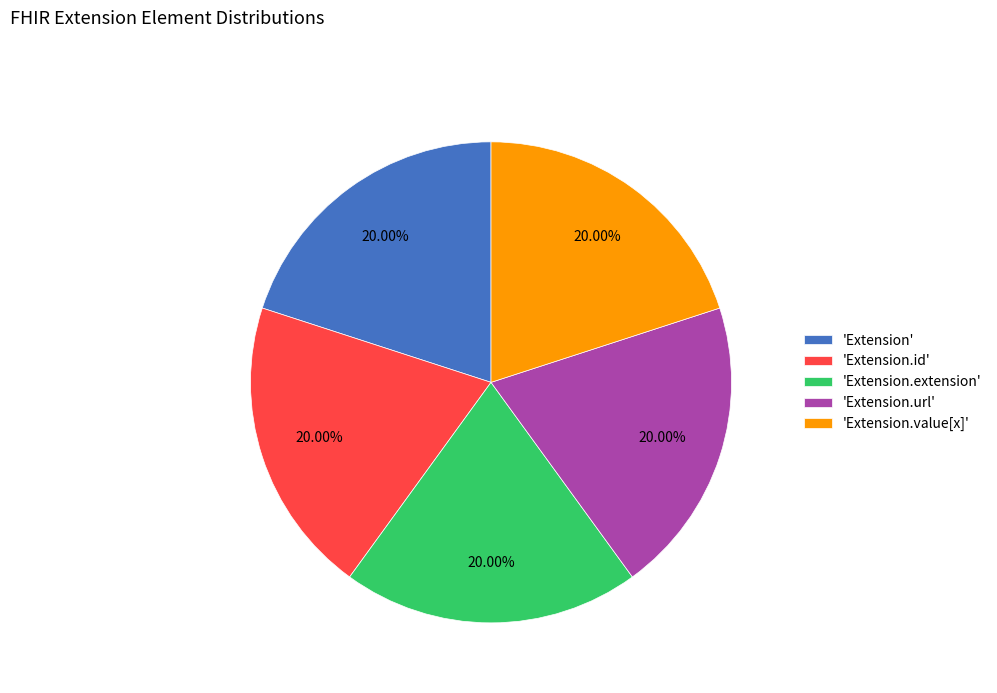

What is the ratio of the value at 'Extension.extension' to the value at 'Extension.url'?

1.0